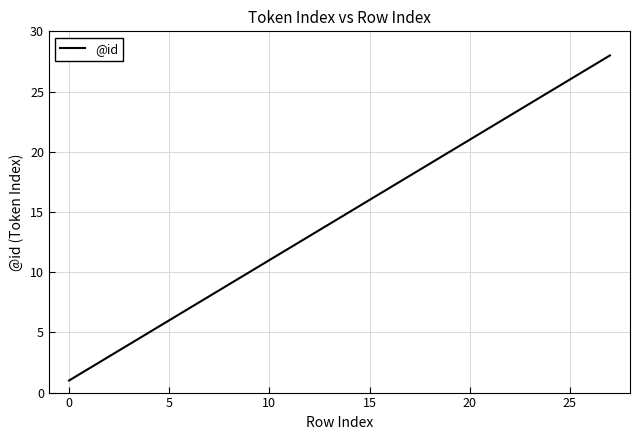

What is the difference between the maximum and minimum values?

27